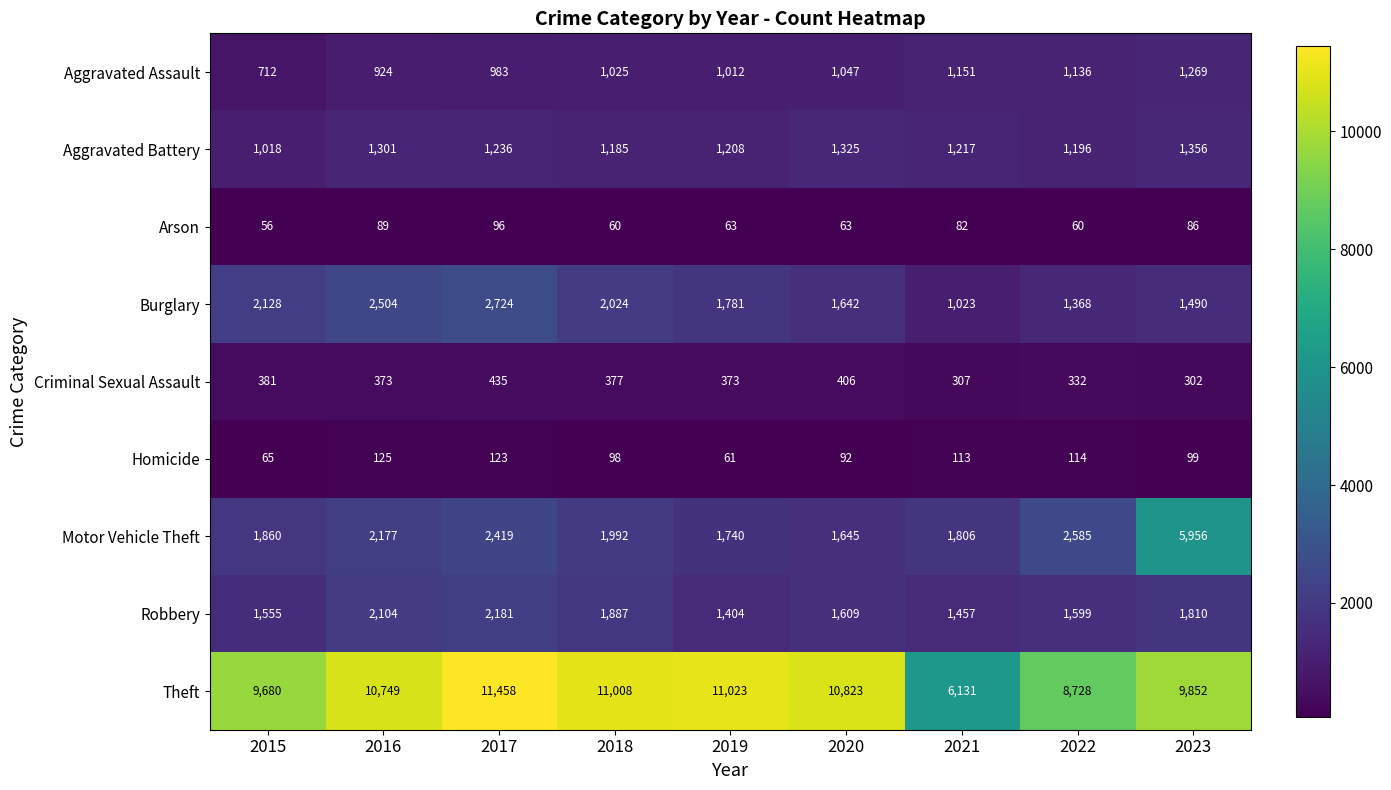

What is the difference between the maximum and minimum values in the Aggravated Battery series?

338